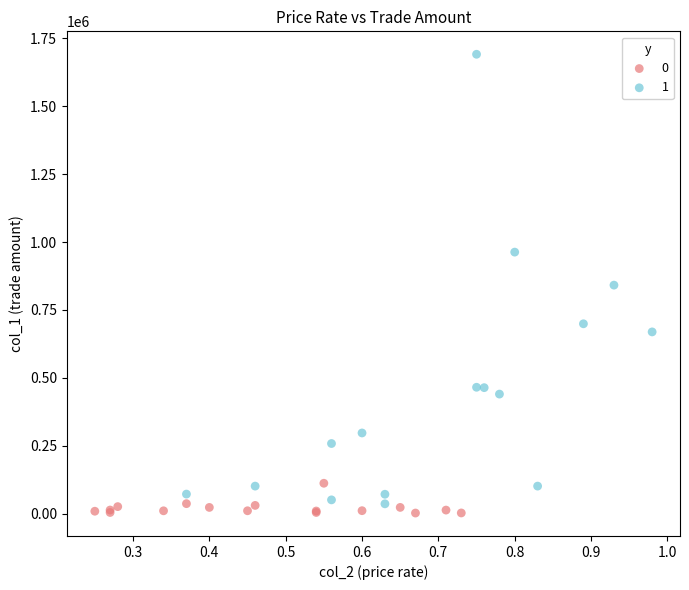

Which series has the widest spread of Y values?

1